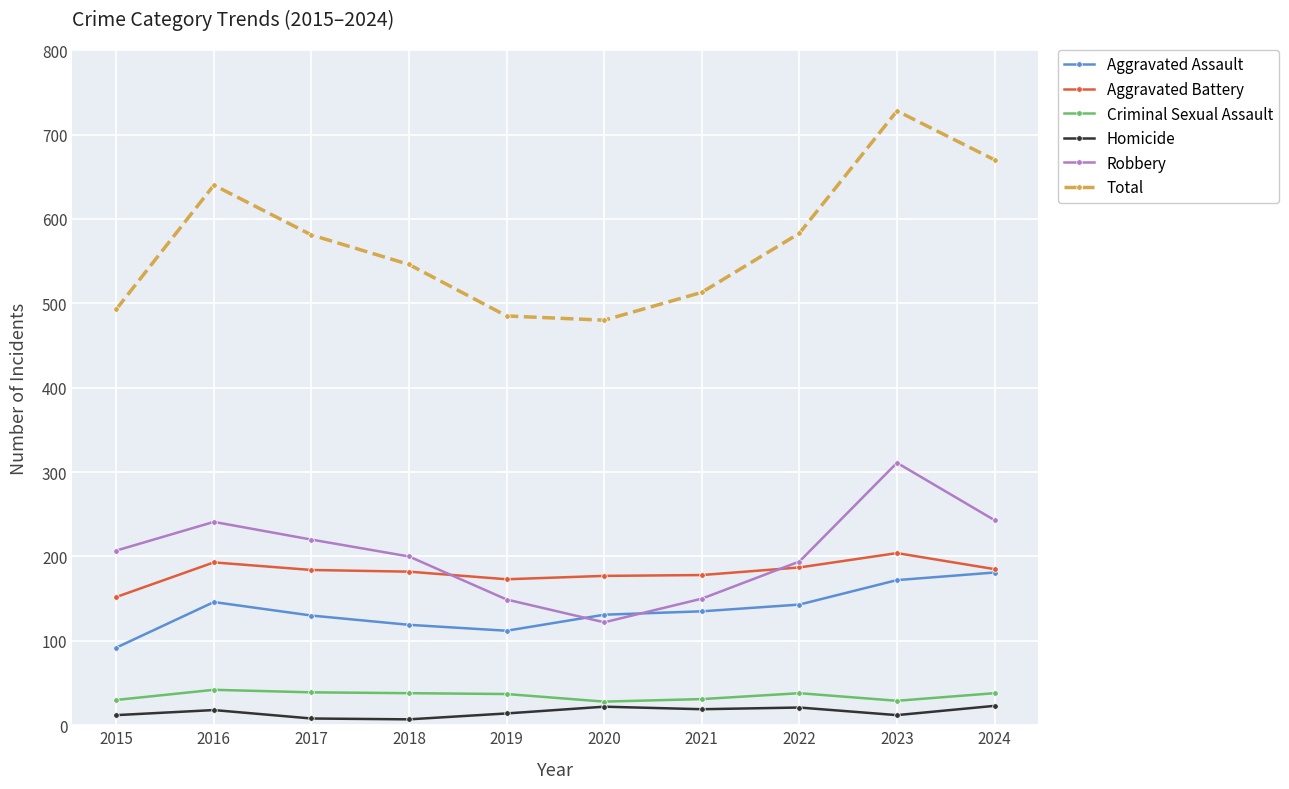

Is the value of Aggravated Assault at 2016 greater than the value of Total at 2020?

No